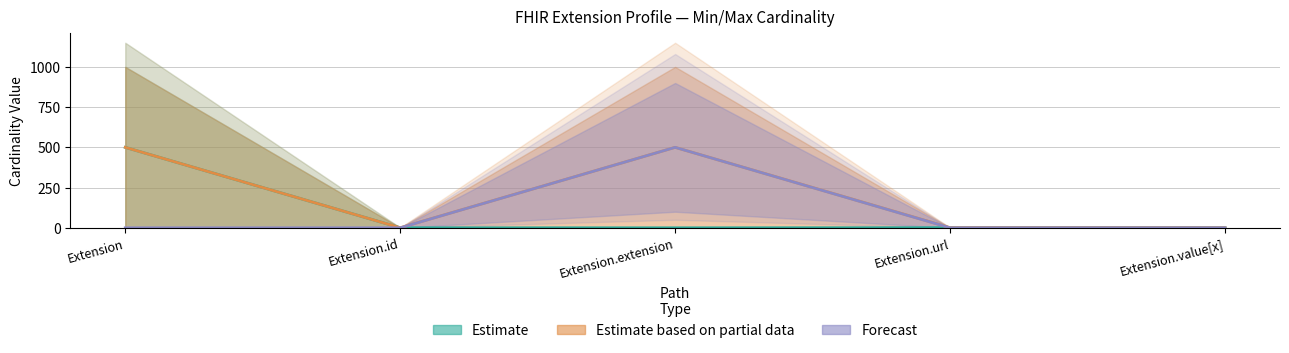

Between Extension.url and Extension.value[x], which is larger?

Extension.url